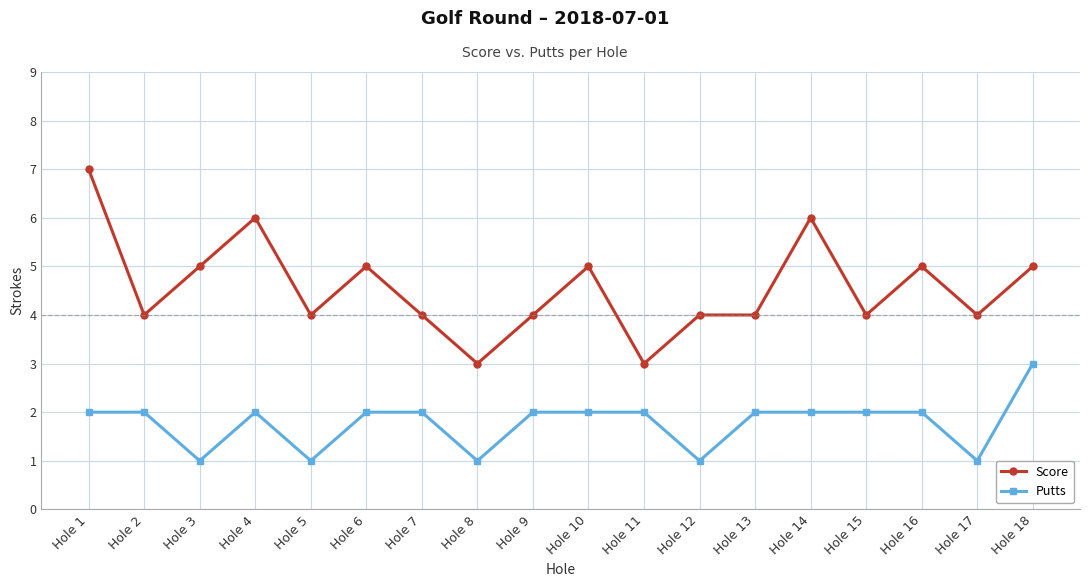

At which category is the sum across all series the highest?

Hole 1